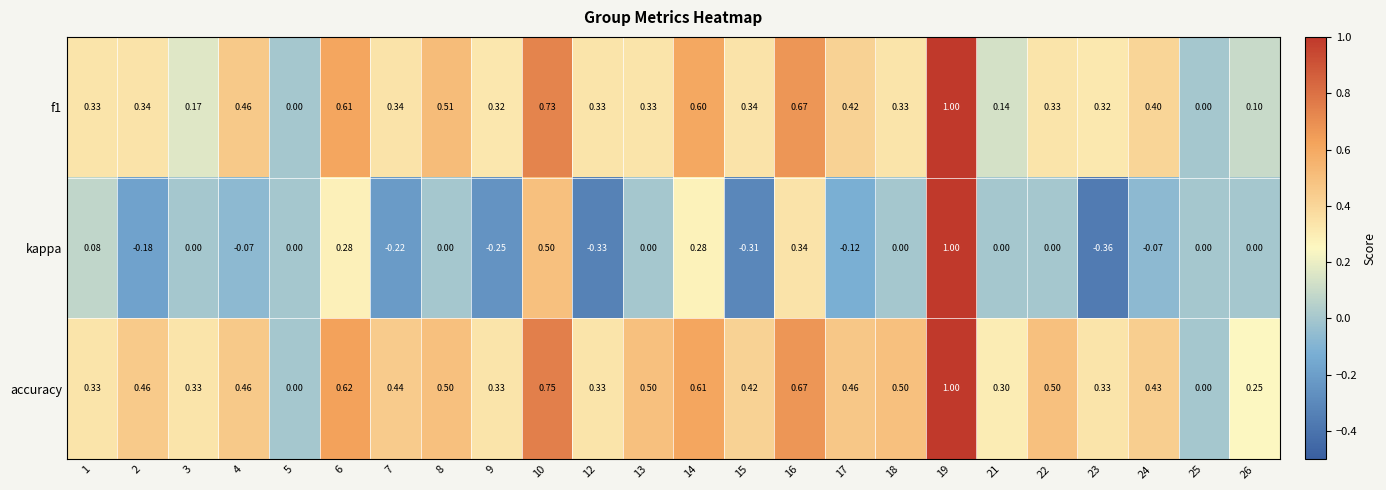

Which series has the largest total across all categories?

accuracy